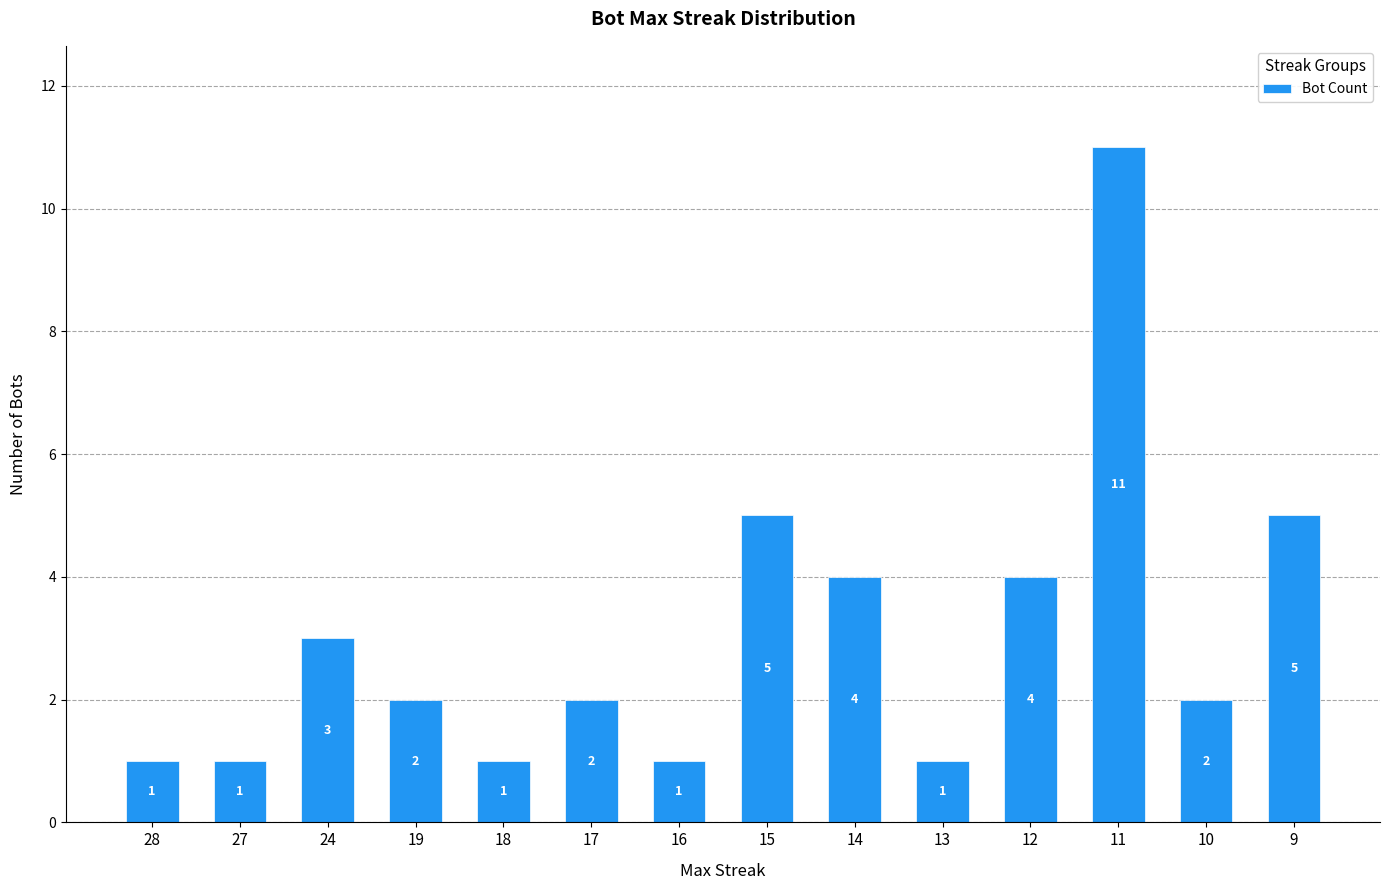

Is it true that the value at 12 is 4?

True